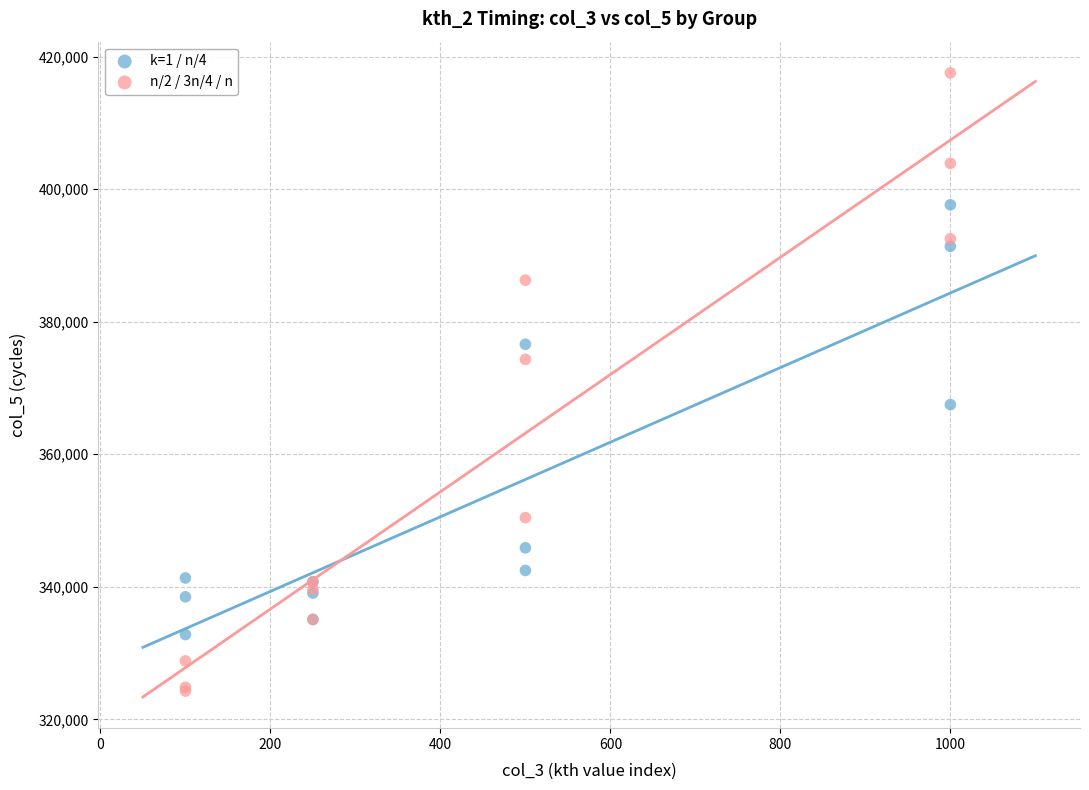

What is the X range (max minus min) for the scatter plot?

900